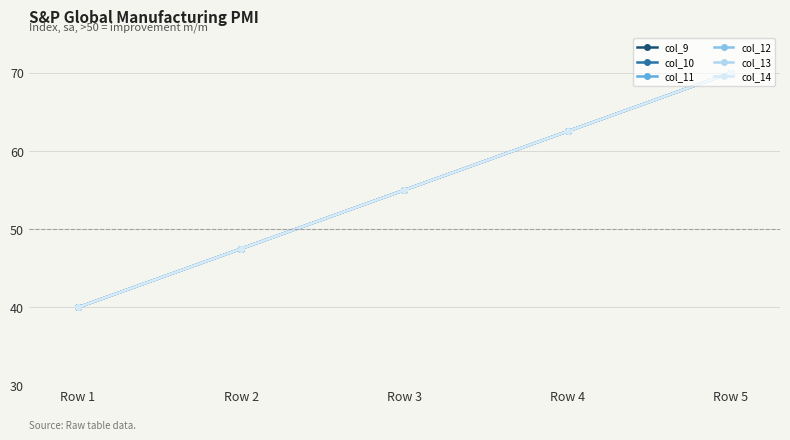

At which category does the chart reach its peak across all series?

Row 5